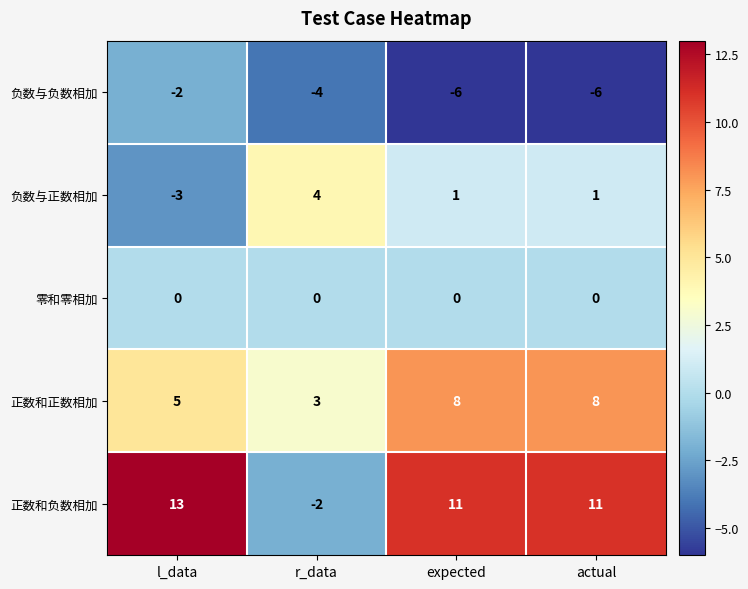

How many distinct data groups are displayed?

5